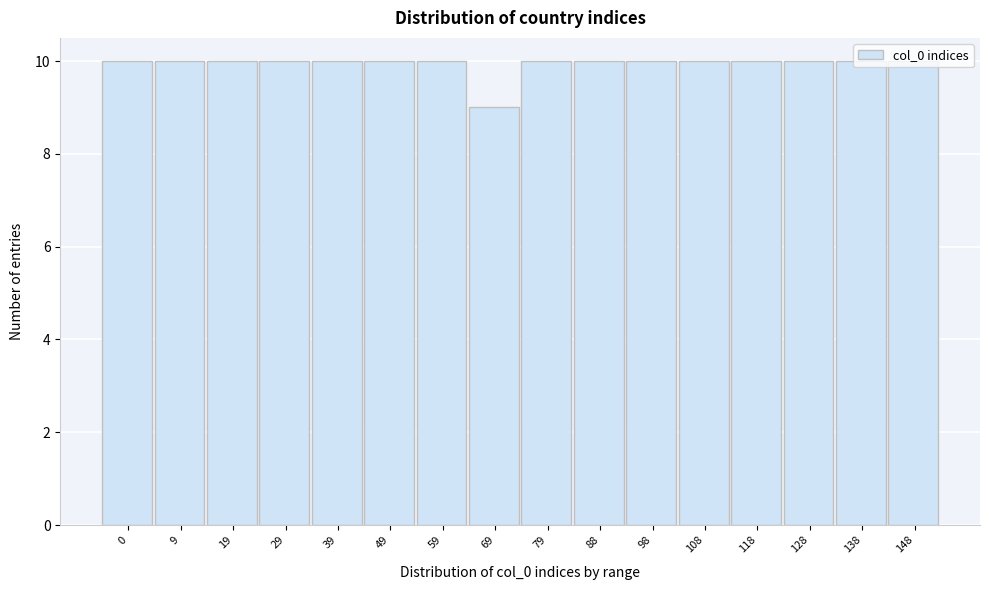

What is the average value?

10